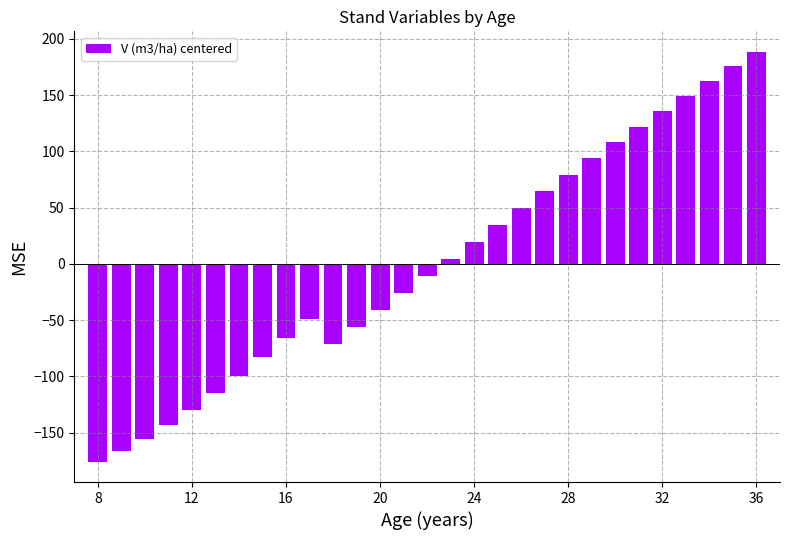

What is the value of the 10th bar from the left?

-48.8